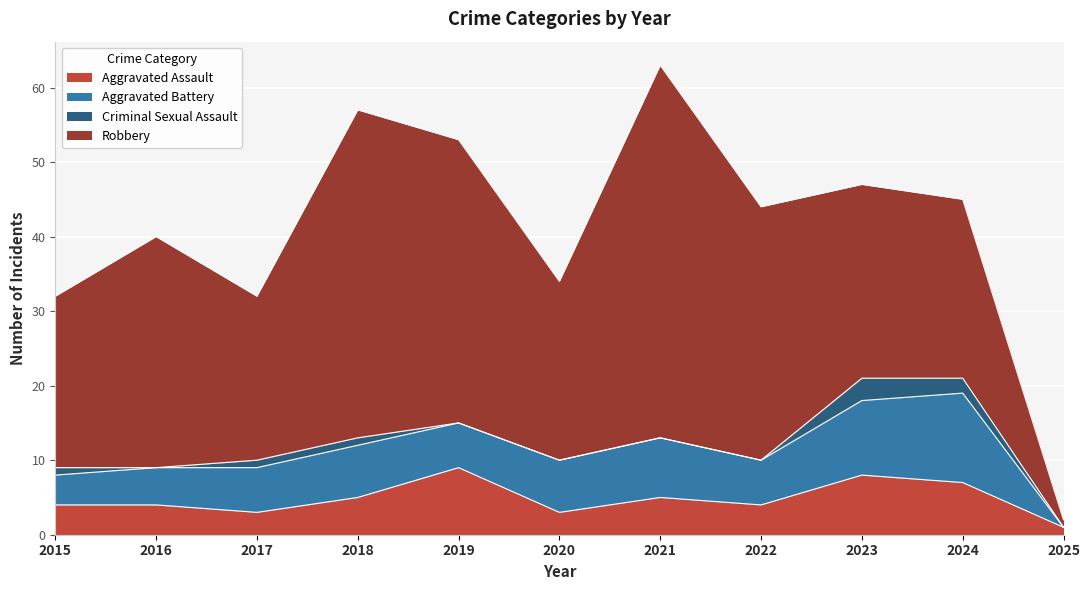

True or false: Aggravated Battery has a value of 5 at 2025.

False